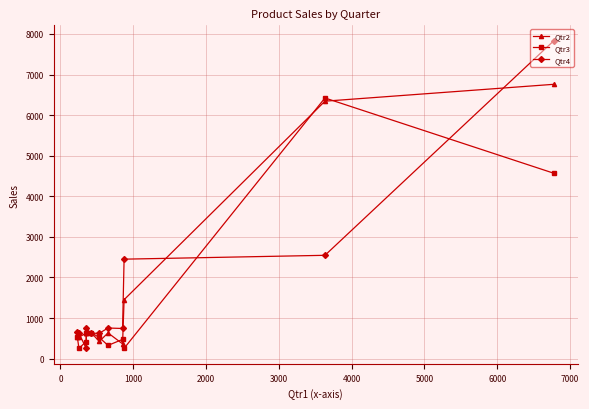

What is the smallest value displayed?

252